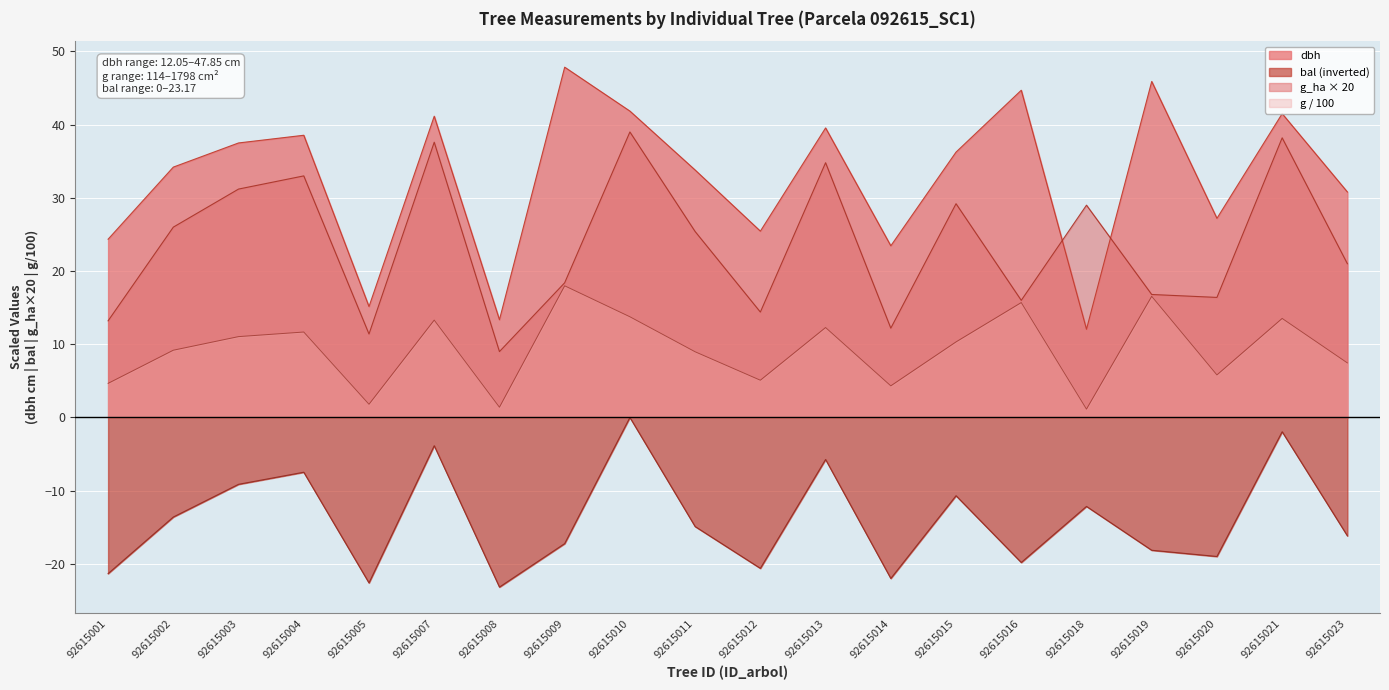

Which label corresponds to the largest value in the chart?

92615009